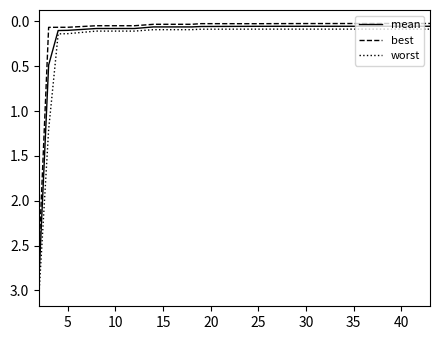

What is the maximum value shown in the chart?

3.0